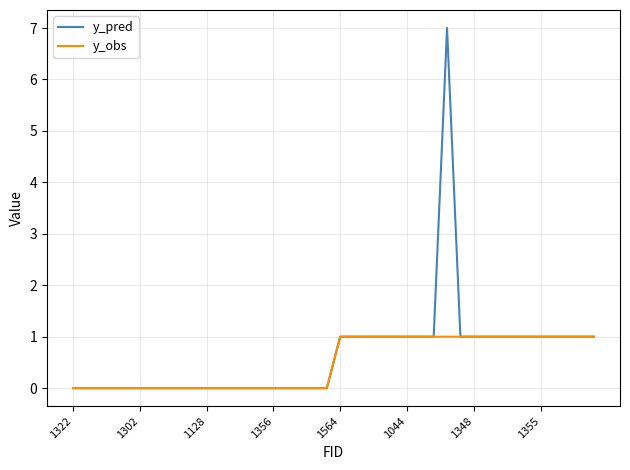

At how many categories does at least one series exceed 5?

1